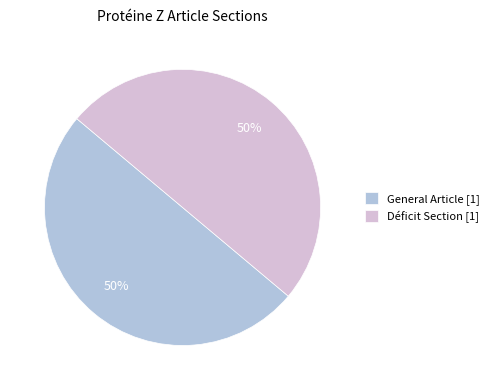

True or false: General Article [1] accounts for 55% of the total.

False